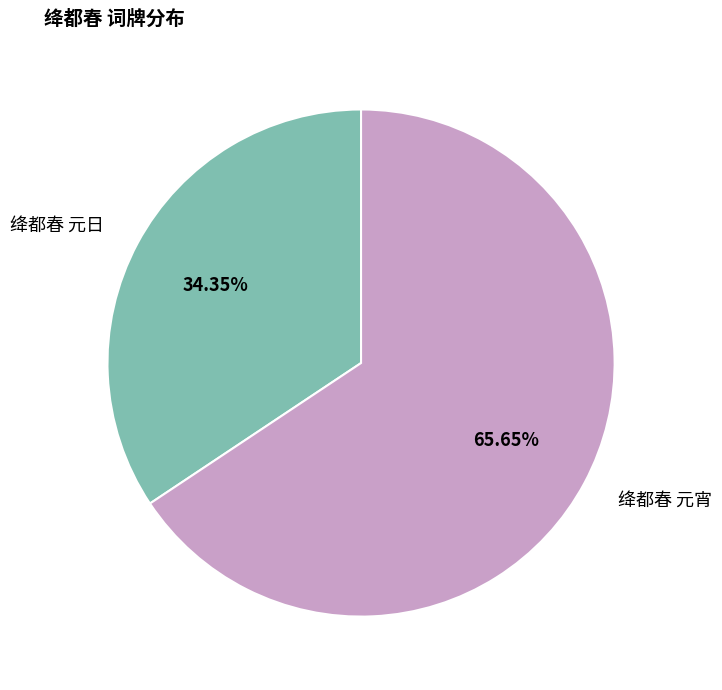

Which slice represents more than half of the pie?

绛都春 元宵